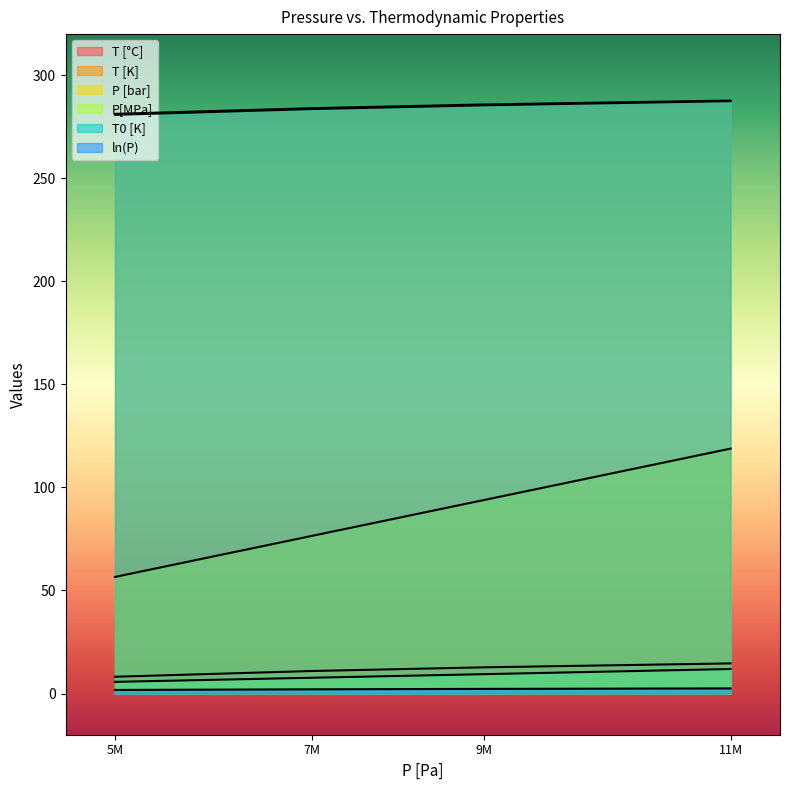

Reading left to right, list all the values displayed in this chart.

T [°C]: 8.1	10.9	12.7	14.6
T [K]: 281.3	284.1	285.9	287.8
P [bar]: 56.6	76.5	93.9	118.8
P[MPa]: 5.7	7.7	9.4	11.9
T0 [K]: 280.8	283.6	285.5	287.5
ln(P): 1.7	2.0	2.2	2.5